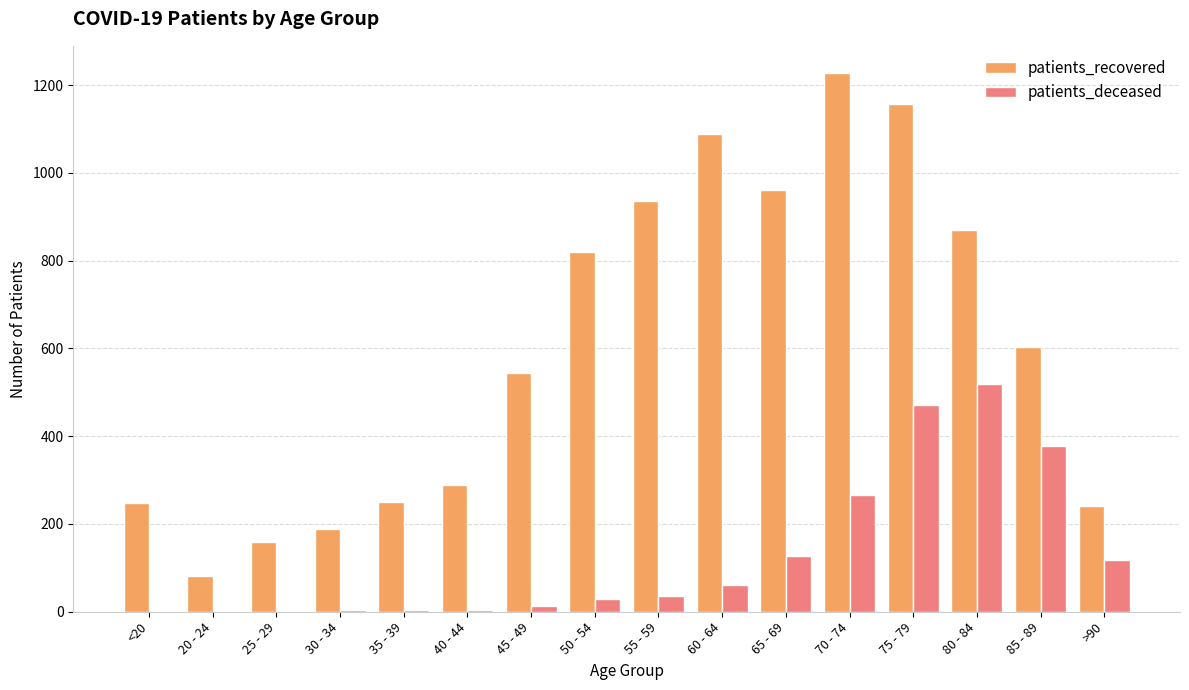

At which category is the sum across all series the highest?

75 - 79